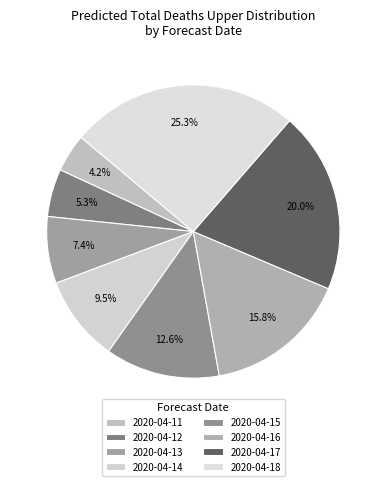

How many segments does this pie chart have?

8